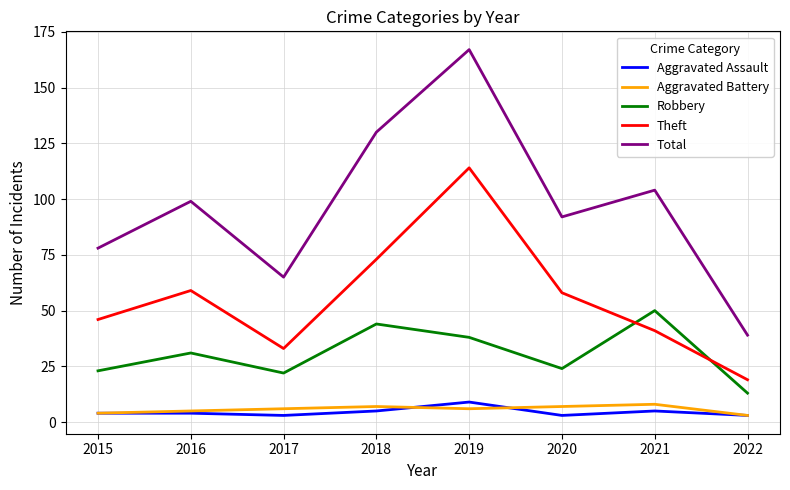

Between which two adjacent categories do Robbery and Theft first intersect?

2020 and 2021